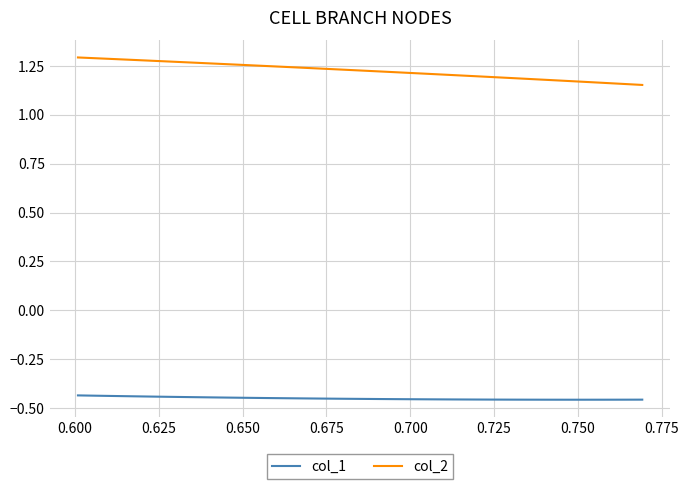

True or false: col_1 and col_2 intersect in this chart.

False